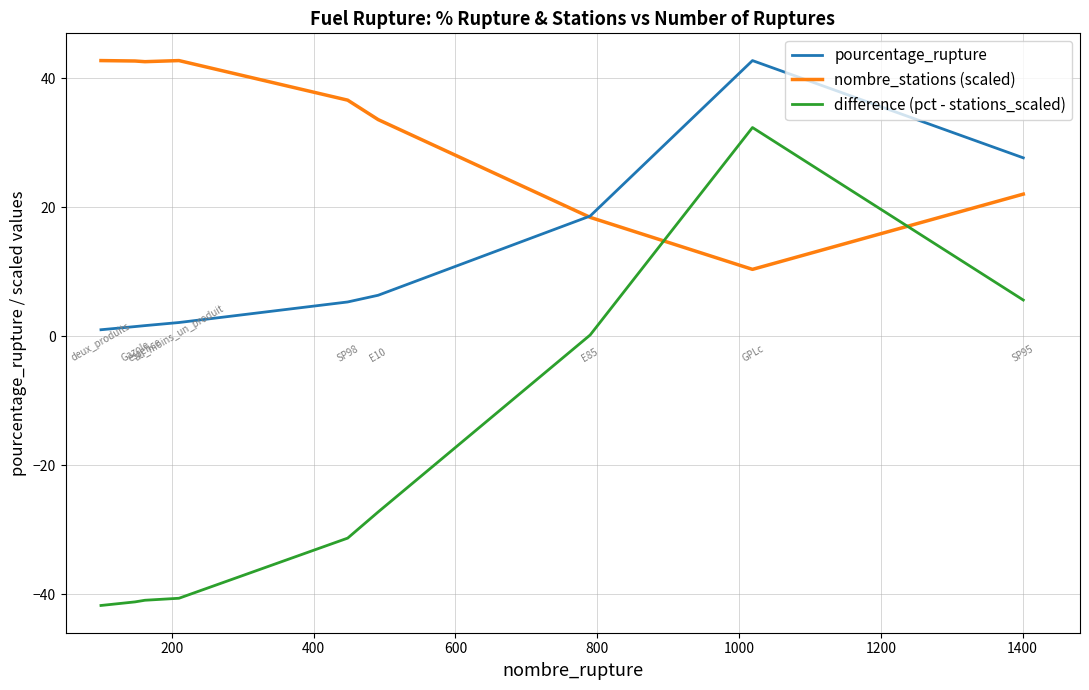

List the series in order of their overall mean, highest first.

nombre_stations (scaled), pourcentage_rupture, difference (pct - stations_scaled)